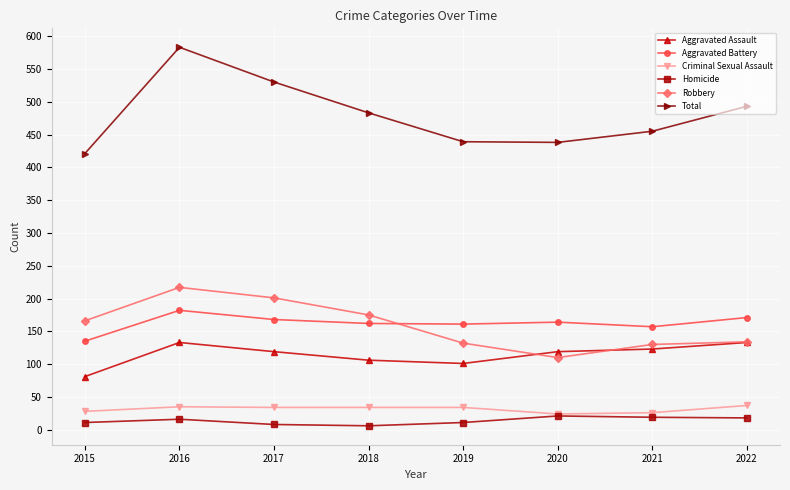

How many lines are shown in the chart?

6